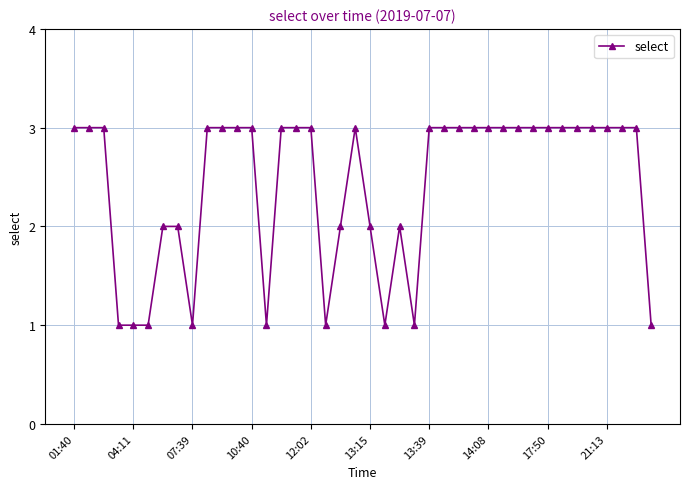

What is the value of the 5th point from the left?

1